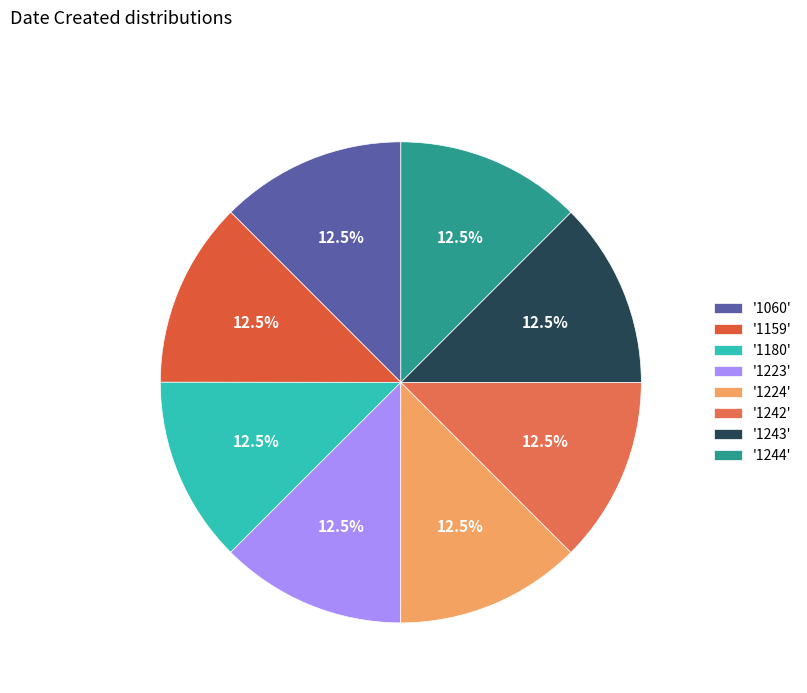

How many slices are in this pie chart?

8